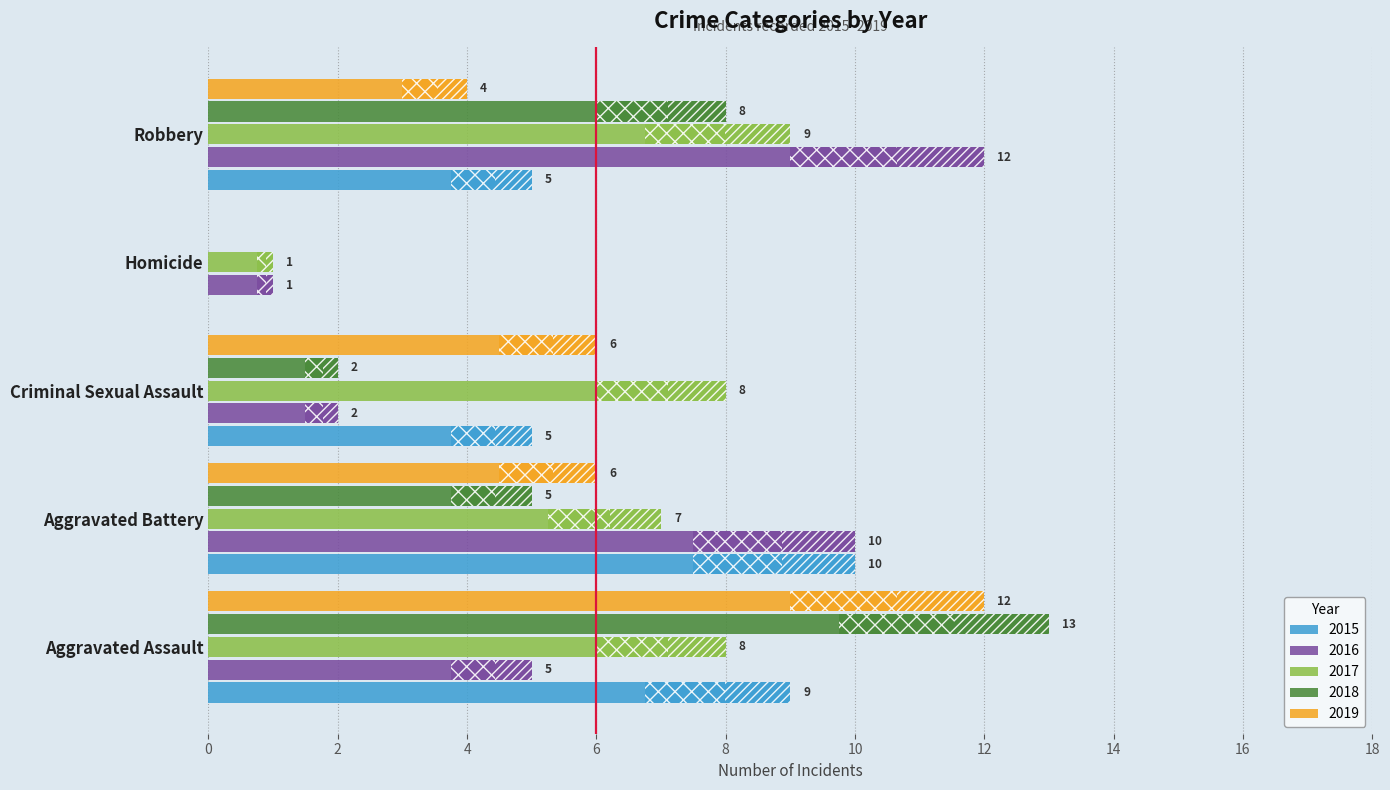

What is the sum of all 2018 values?

28